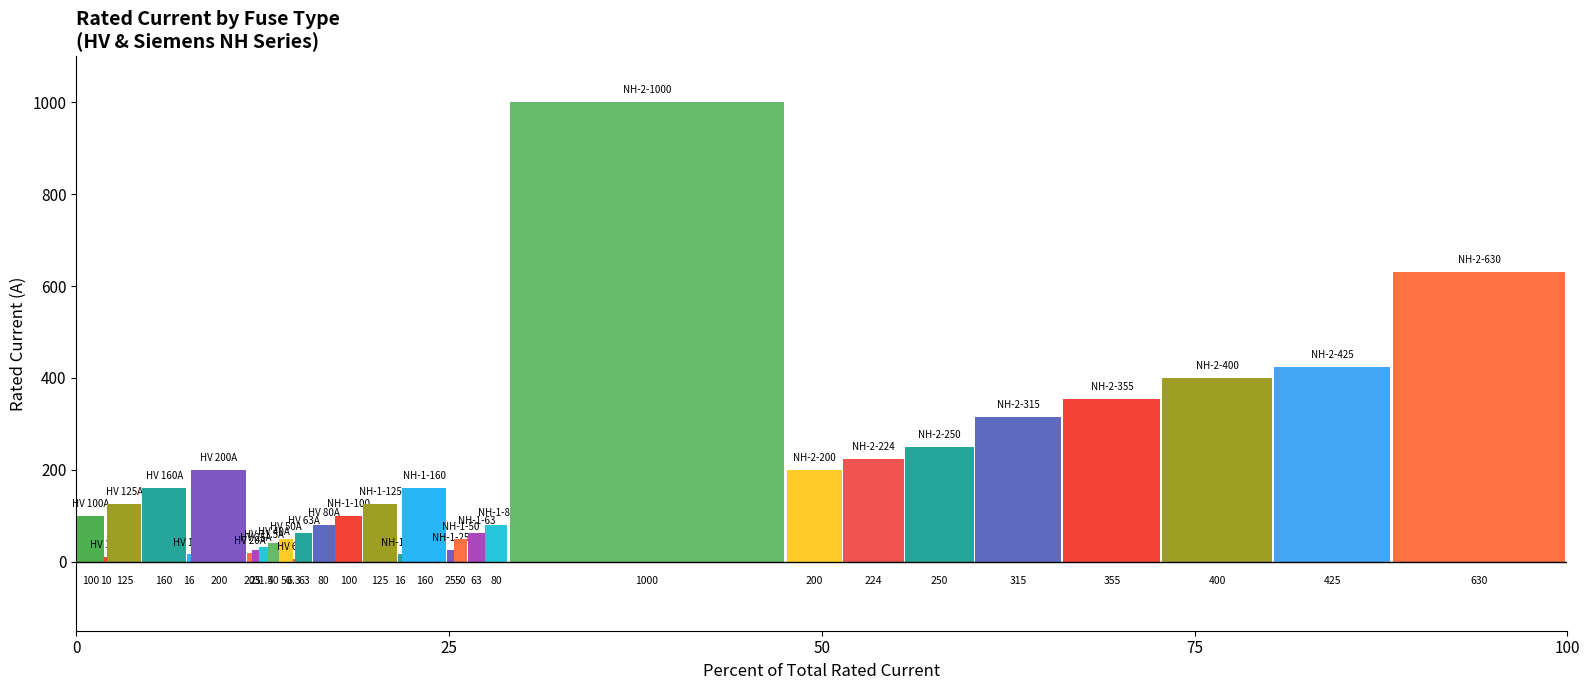

How many categories are shown in the chart?

1